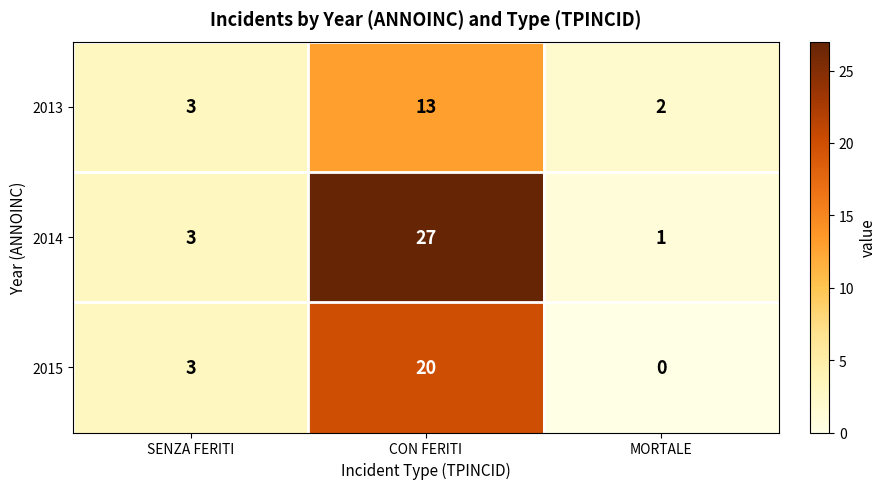

What is the difference between the maximum and minimum values in the 2013 series?

11